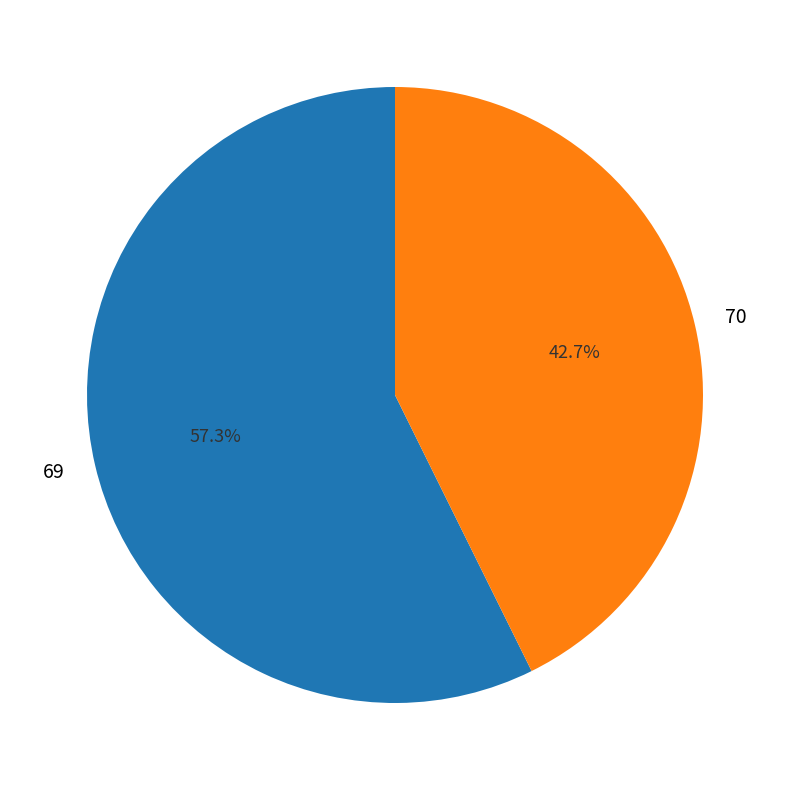

Which slice is the smallest?

70